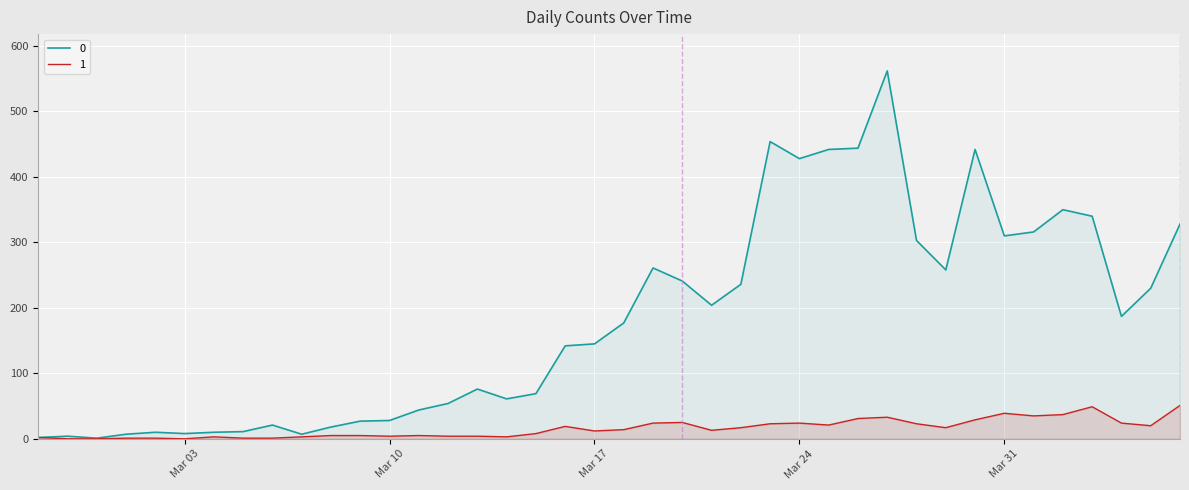

Where is the first local maximum for 0?

2020-02-28